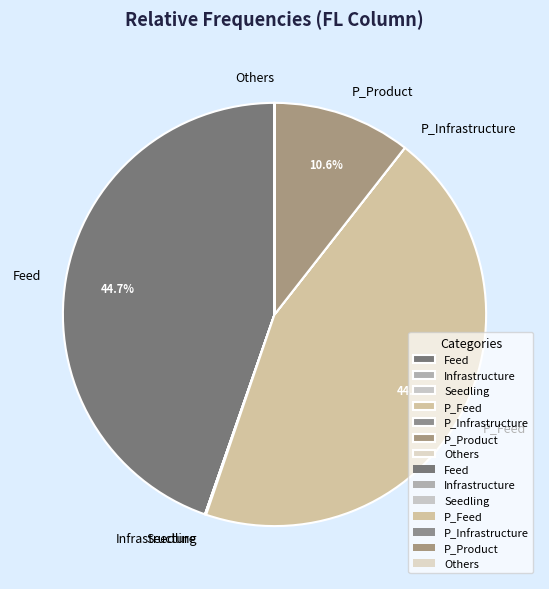

To the nearest percent, what percentage of the pie is P_Feed?

45%